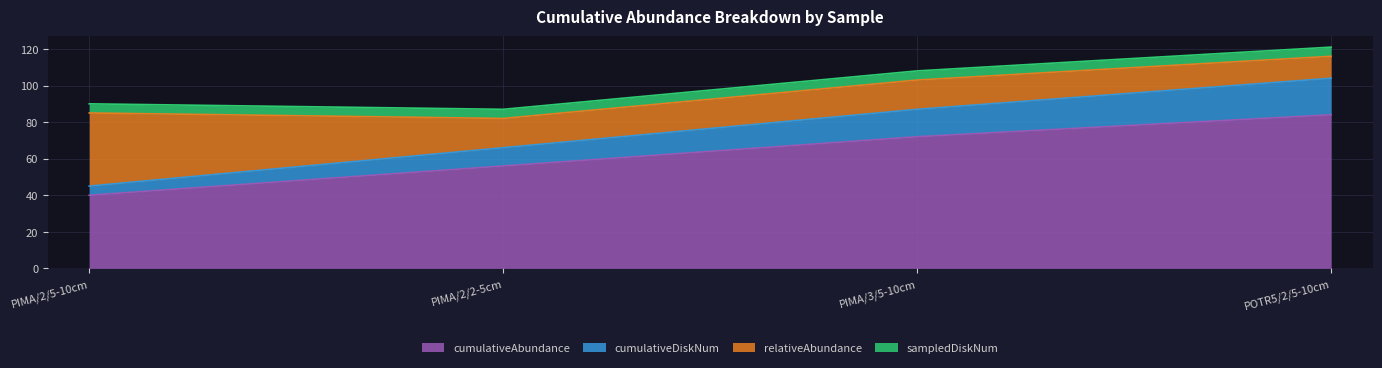

The value of cumulativeDiskNum at PIMA/3/5-10cm is 132. True or false?

False